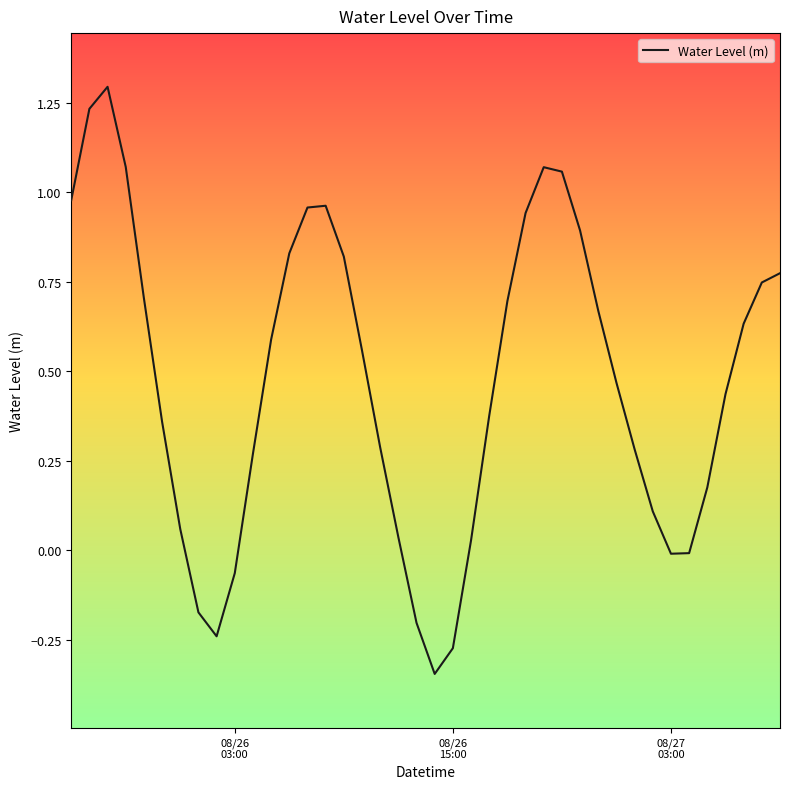

What is the greatest value displayed?

1.3